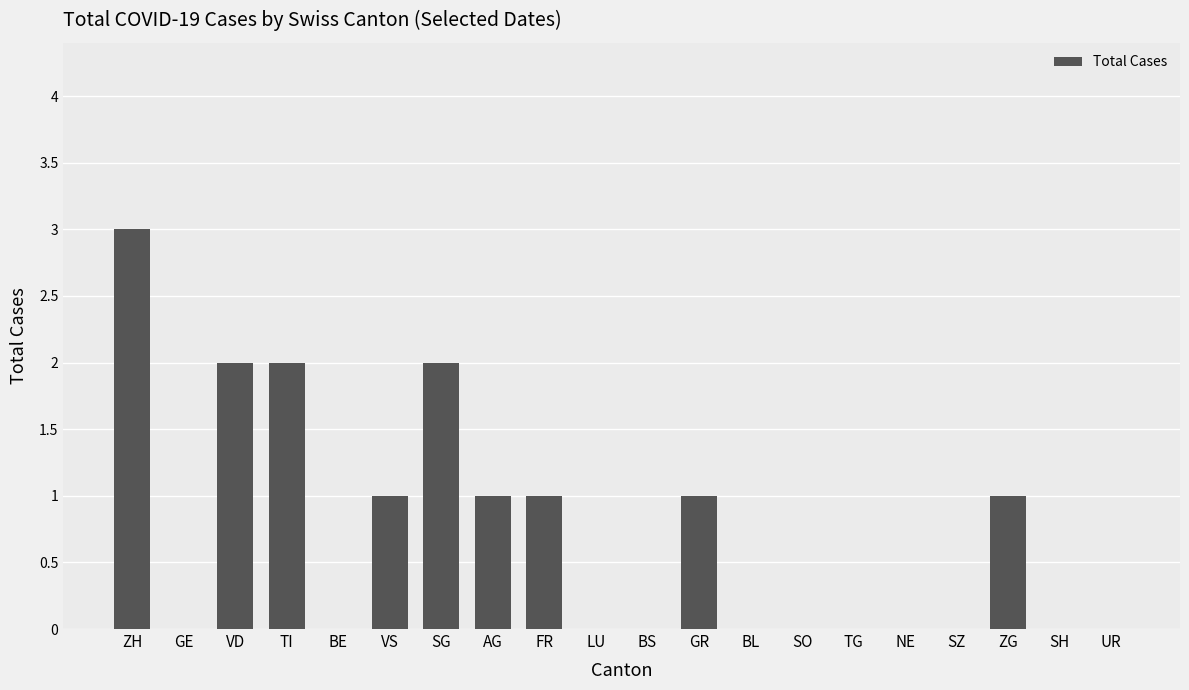

What is the greatest value displayed?

3